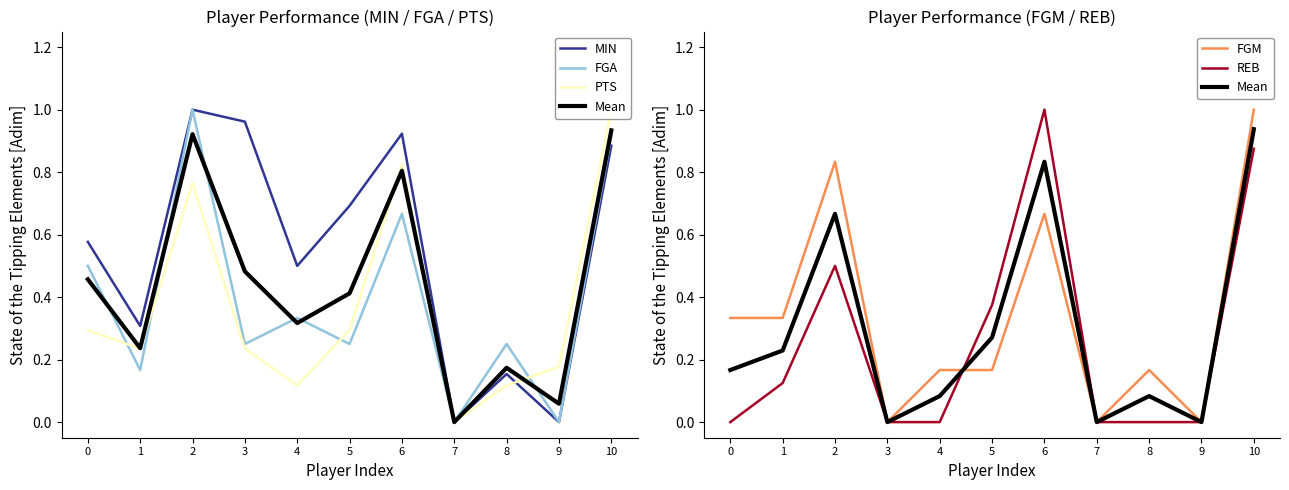

Where is the first local minimum for Mean?

3